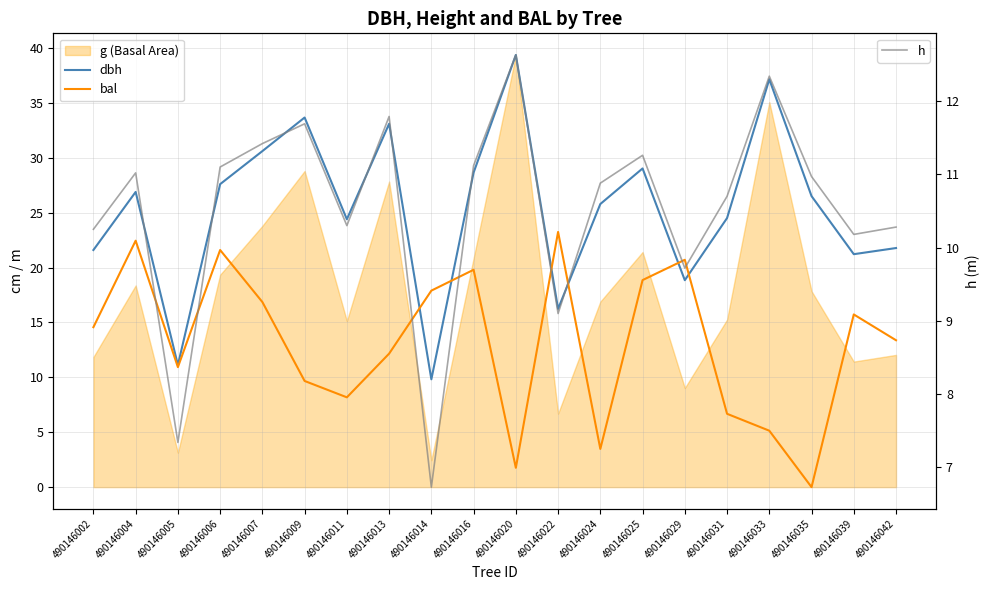

What is the difference between the highest and lowest values at 490146020?

37.6